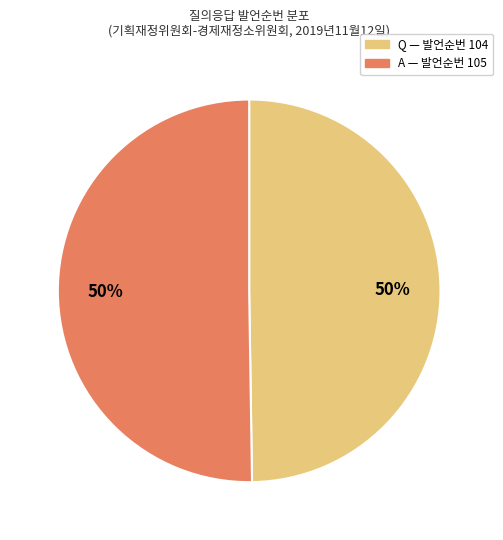

To the nearest percent, what is the combined percentage of A and Q?

100%